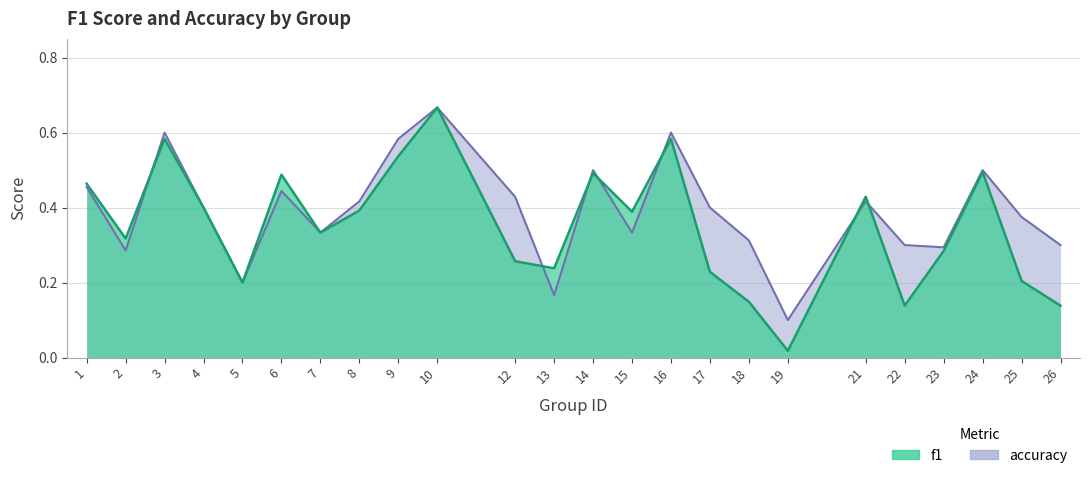

Where do f1 and accuracy first cross each other?

2 and 3